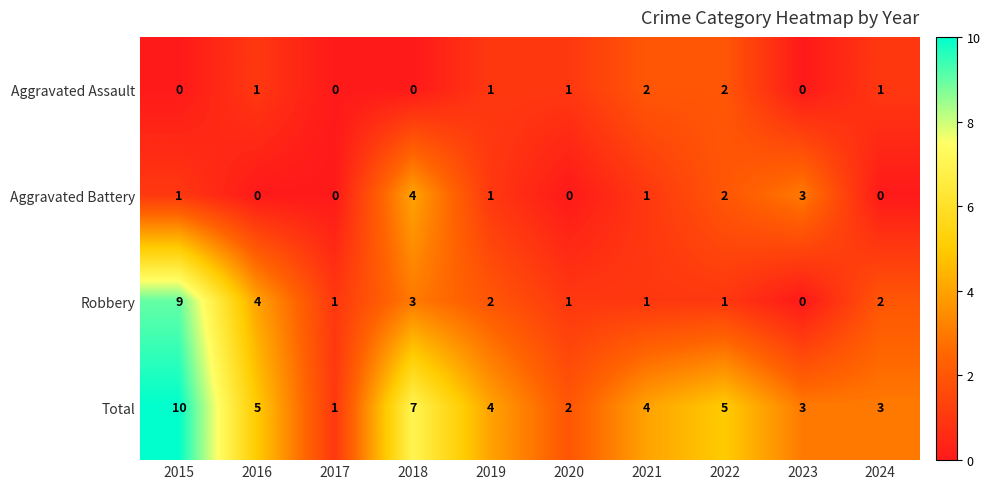

How many data points does each series have?

10